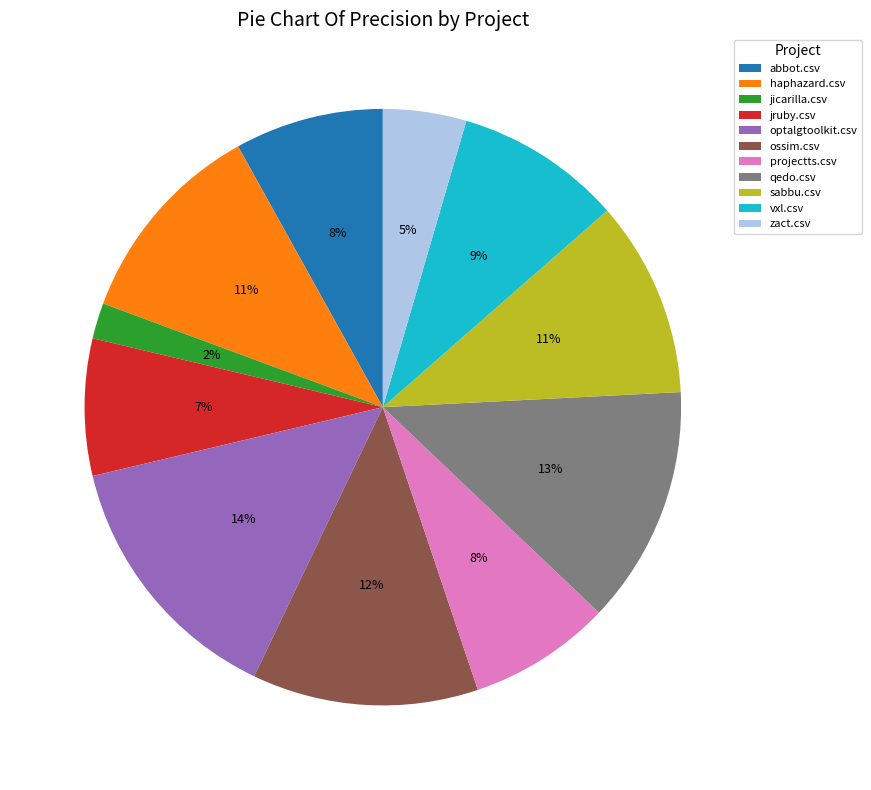

To the nearest percent, what is the difference between the abbot.csv and haphazard.csv slice percentages?

3%